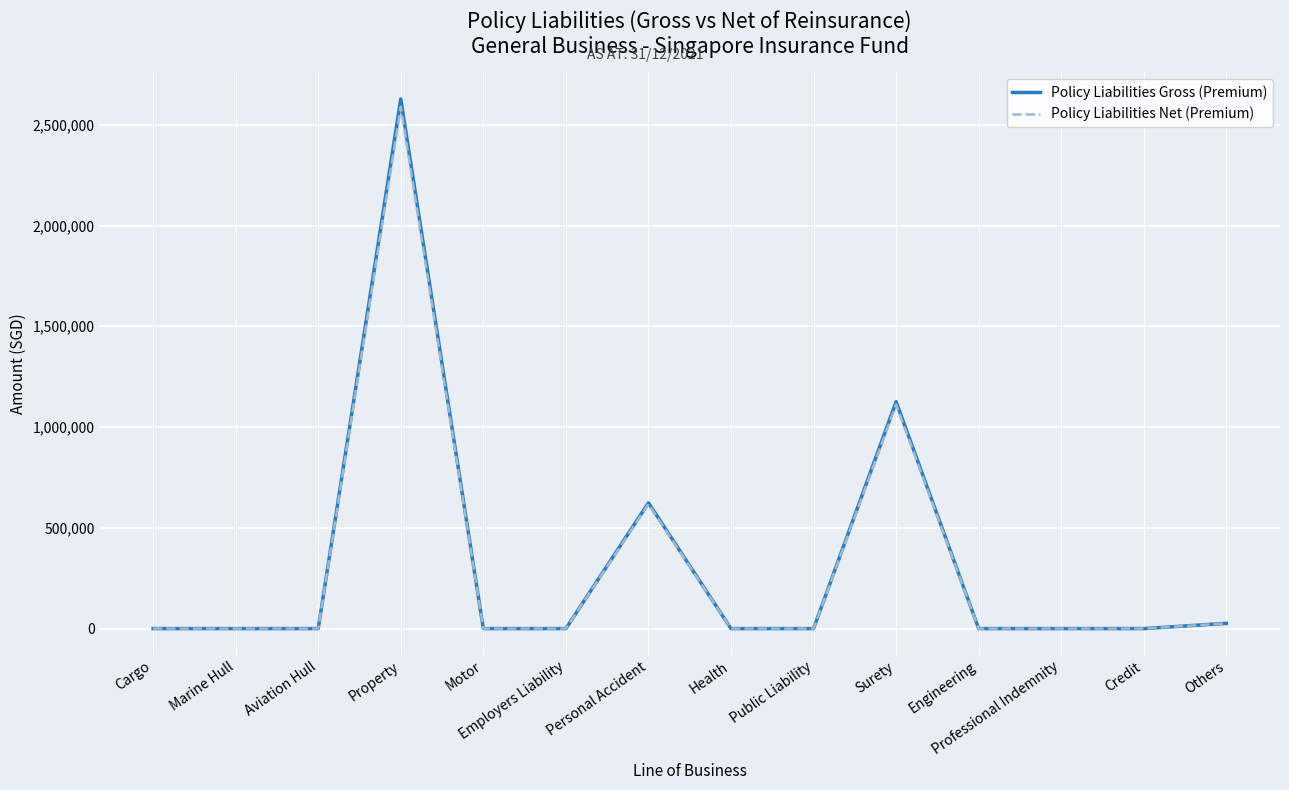

True or false: Policy Liabilities Net (Premium) and Policy Liabilities Gross (Premium) cross at least once.

False